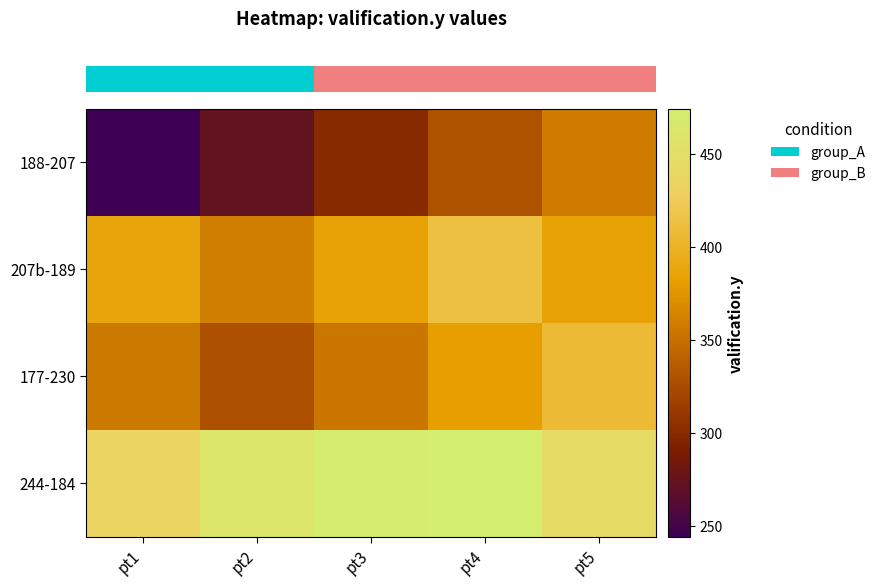

How many series are shown in this chart?

4